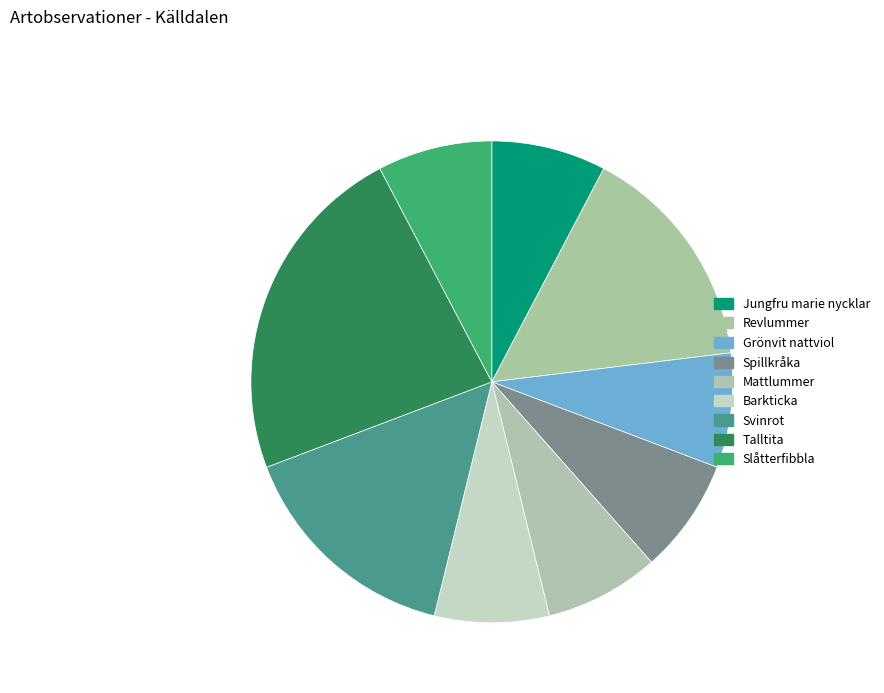

How many slices are in this pie chart?

9